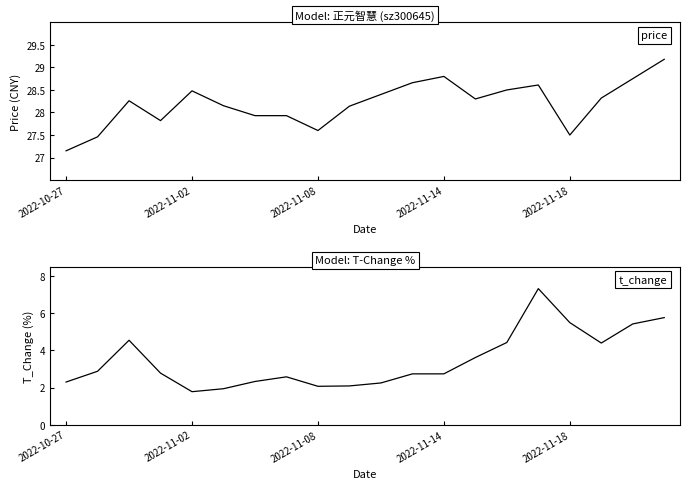

How many distinct data groups are displayed?

2